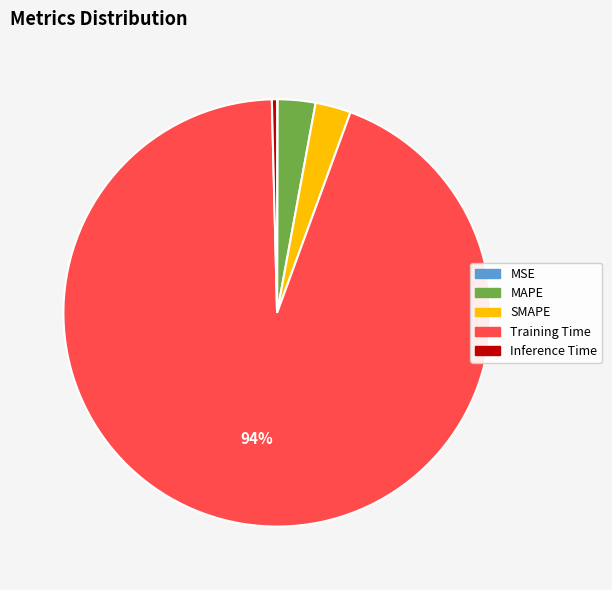

Does any single category account for the majority?

Yes